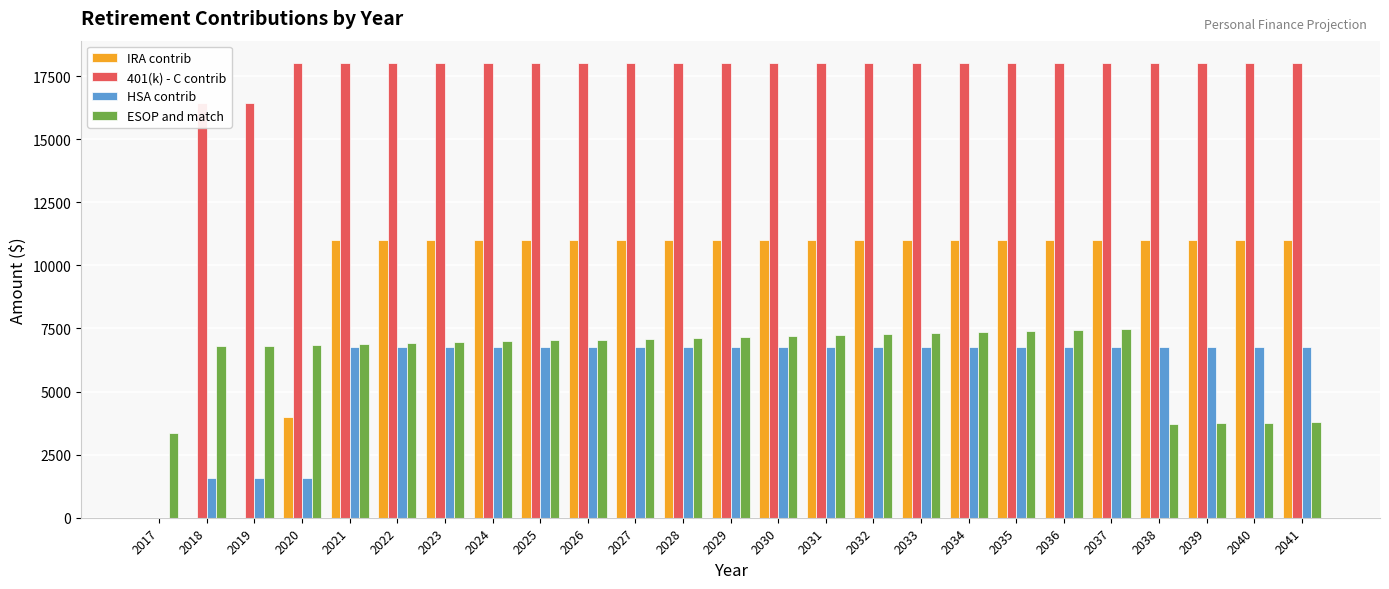

What is the total value across all series at 2028?

42880.7